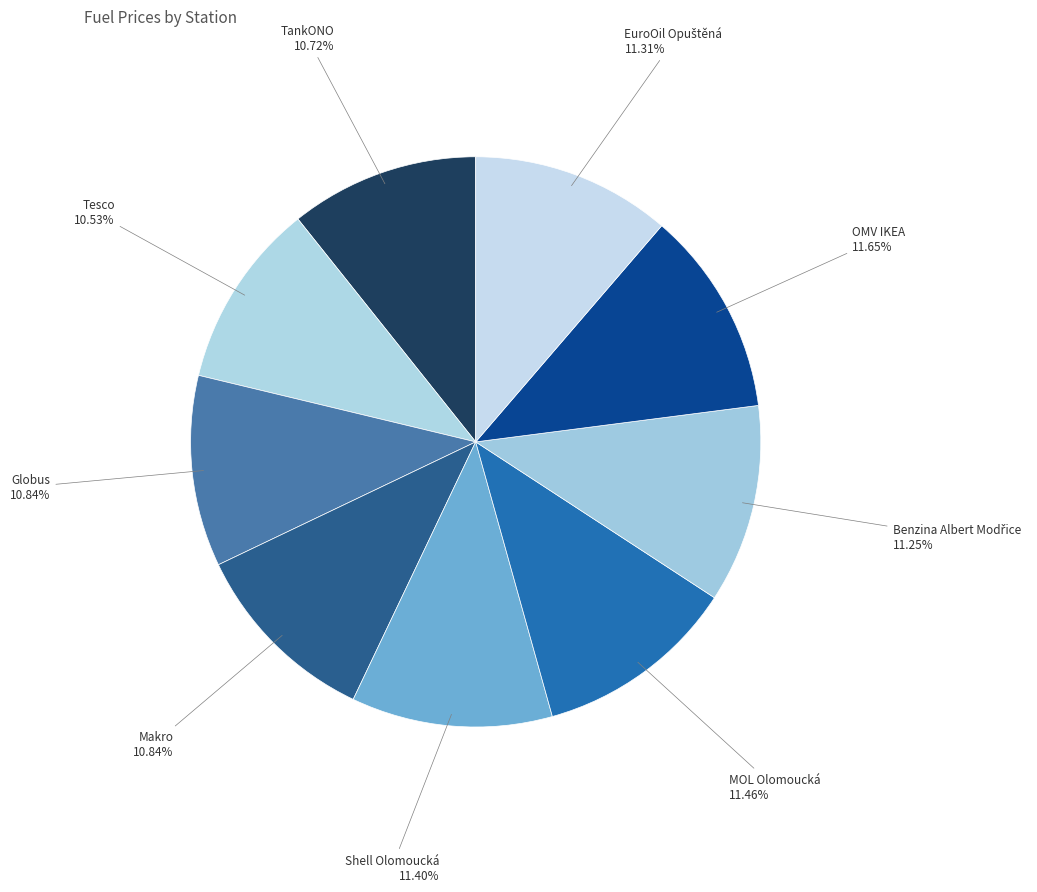

Is it true that TankONO is 23% of the pie?

False